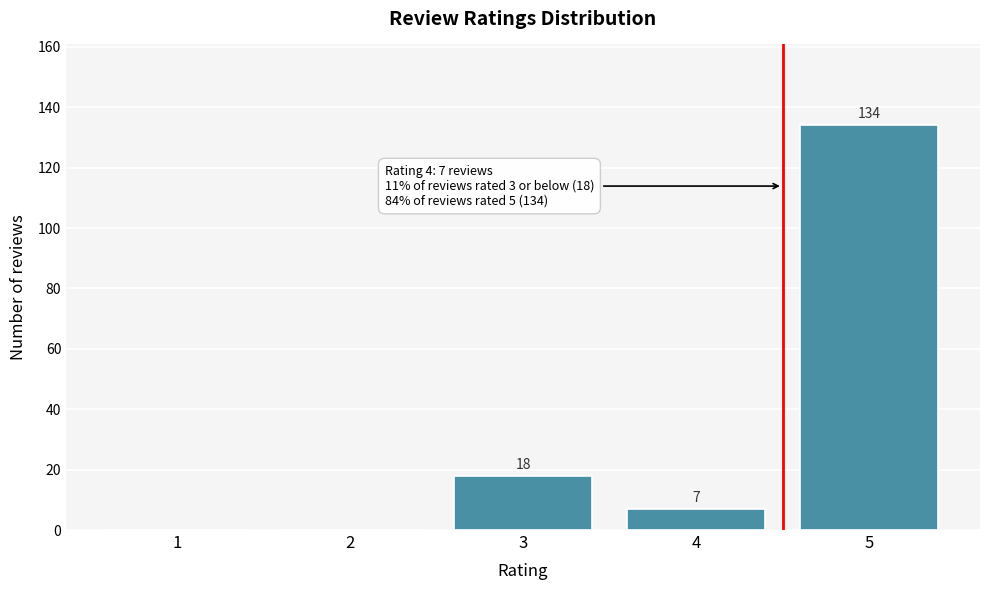

What is the change in value from 1 to 5?

+134